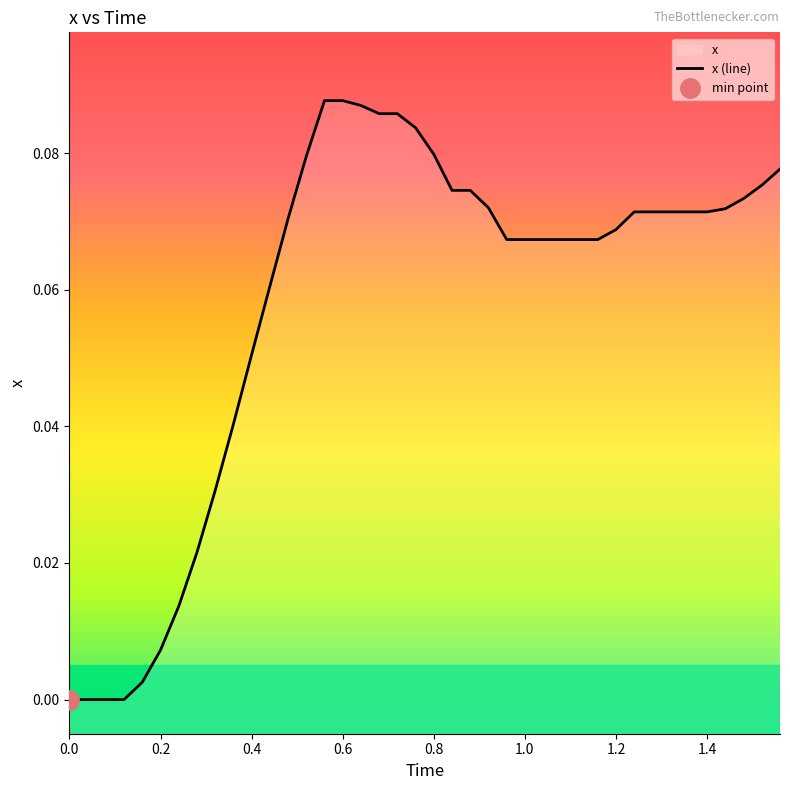

Between 32 and 33, which is larger?

32